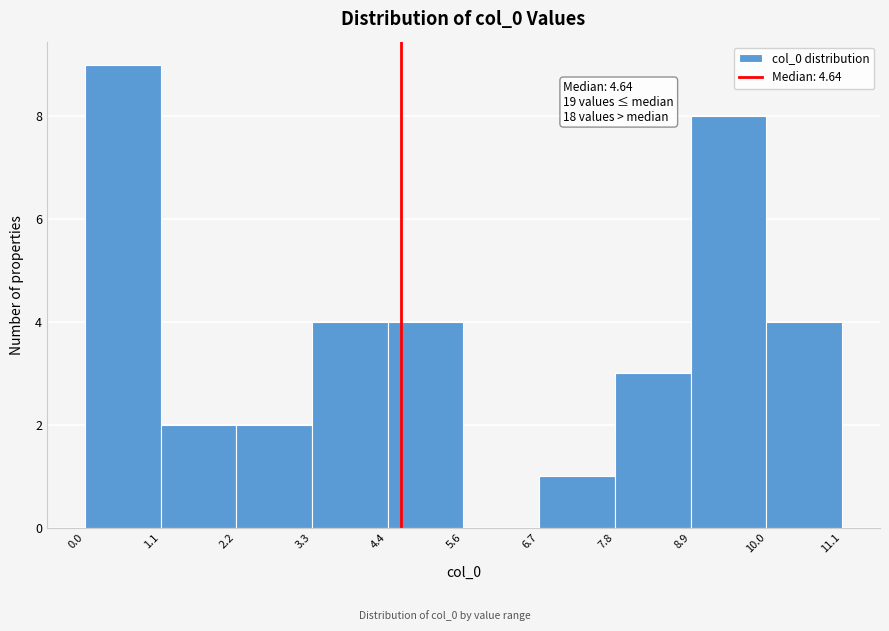

Over which range of the x-axis is the bar tallest?

0.0 to 1.1